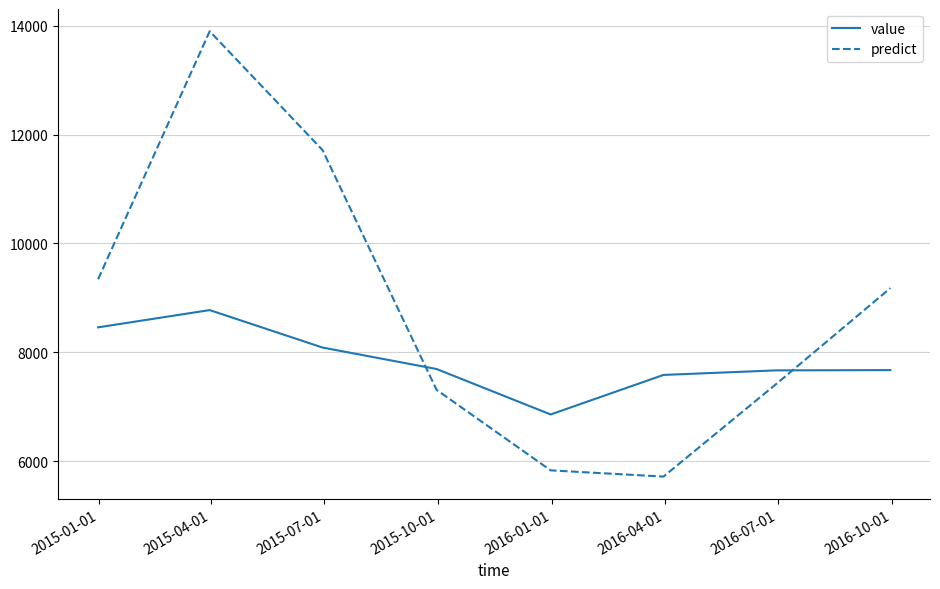

Rank the series by their average value, from highest to lowest.

predict, value